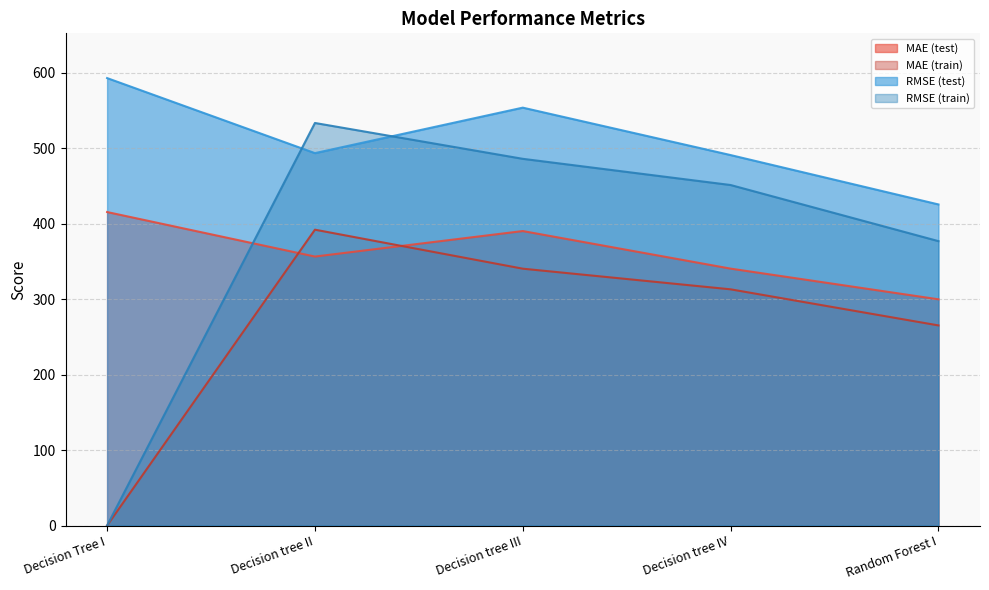

What is the difference between the RMSE (train) values at Decision tree IV and Decision Tree I?

451.2